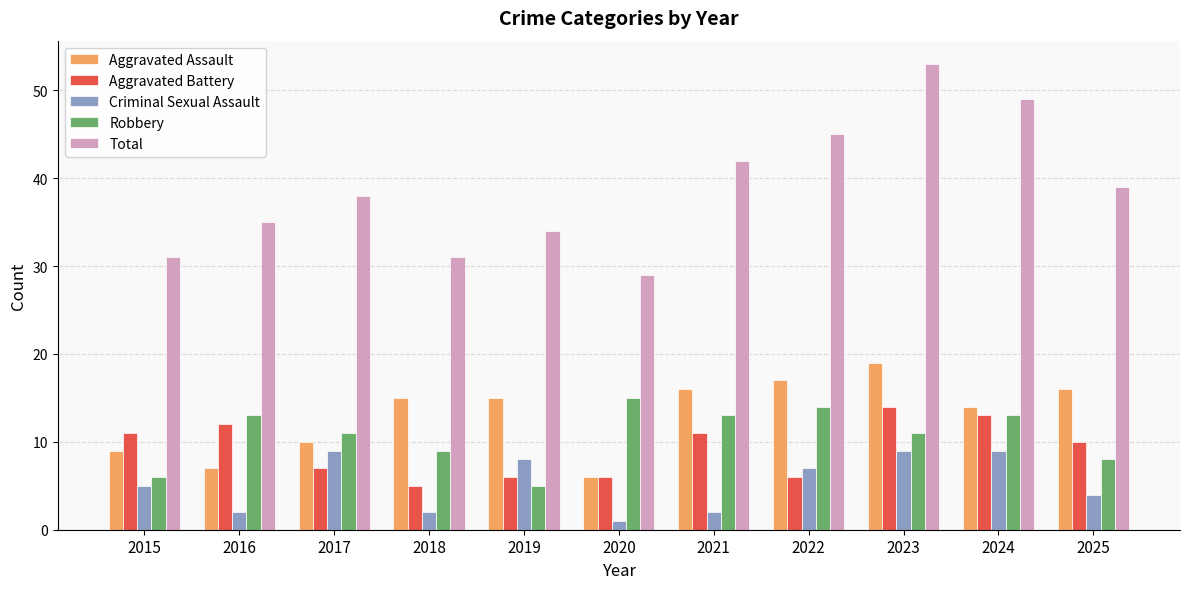

Reading left to right, transcribe all the data shown in this chart.

Aggravated Assault: 2015=9	2016=7	2017=10	2018=15	2019=15	2020=6	2021=16	2022=17	2023=19	2024=14	2025=16
Aggravated Battery: 2015=11	2016=12	2017=7	2018=5	2019=6	2020=6	2021=11	2022=6	2023=14	2024=13	2025=10
Criminal Sexual Assault: 2015=5	2016=2	2017=9	2018=2	2019=8	2020=1	2021=2	2022=7	2023=9	2024=9	2025=4
Robbery: 2015=6	2016=13	2017=11	2018=9	2019=5	2020=15	2021=13	2022=14	2023=11	2024=13	2025=8
Total: 2015=31	2016=35	2017=38	2018=31	2019=34	2020=29	2021=42	2022=45	2023=53	2024=49	2025=39